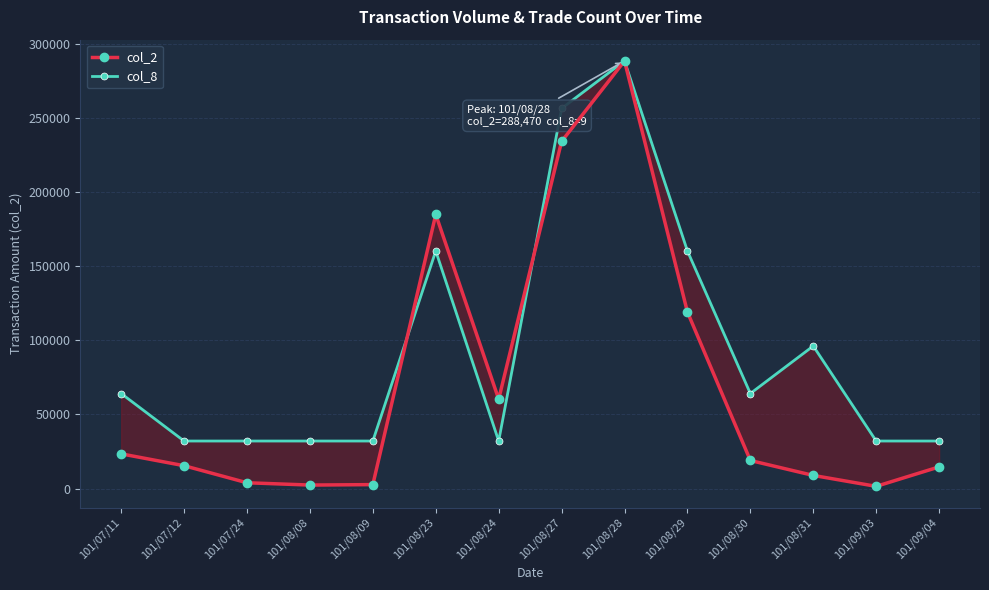

Which has a higher value, 101/08/28 or 101/08/29?

101/08/28